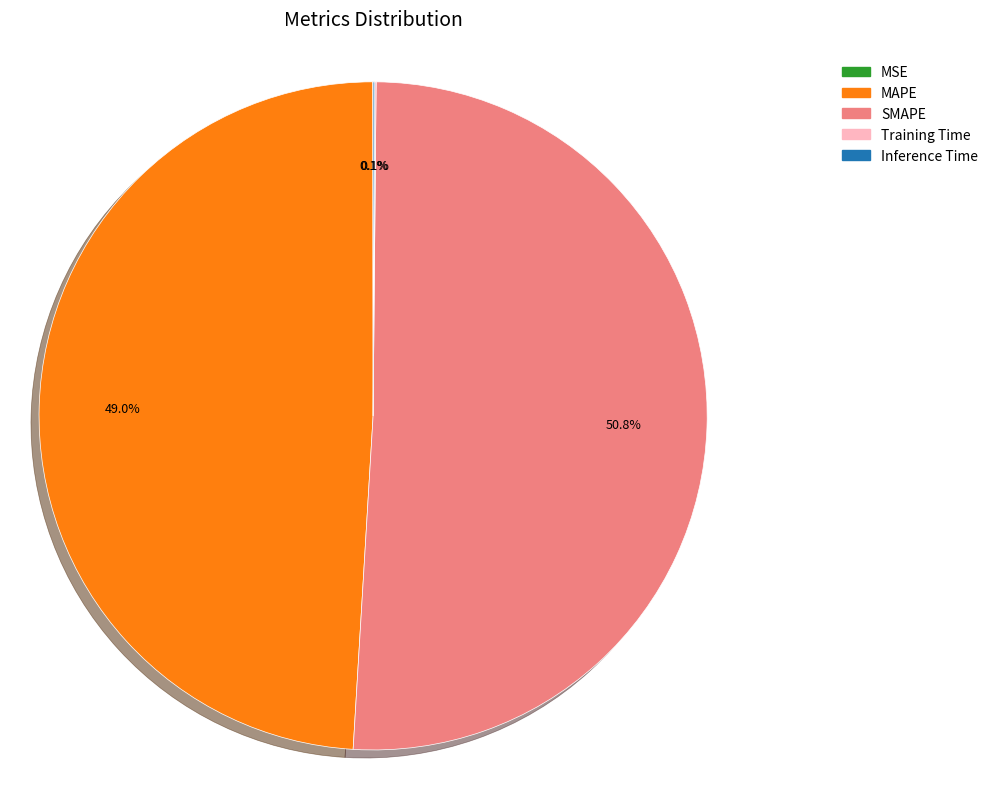

Between MAPE and SMAPE, which is larger?

SMAPE